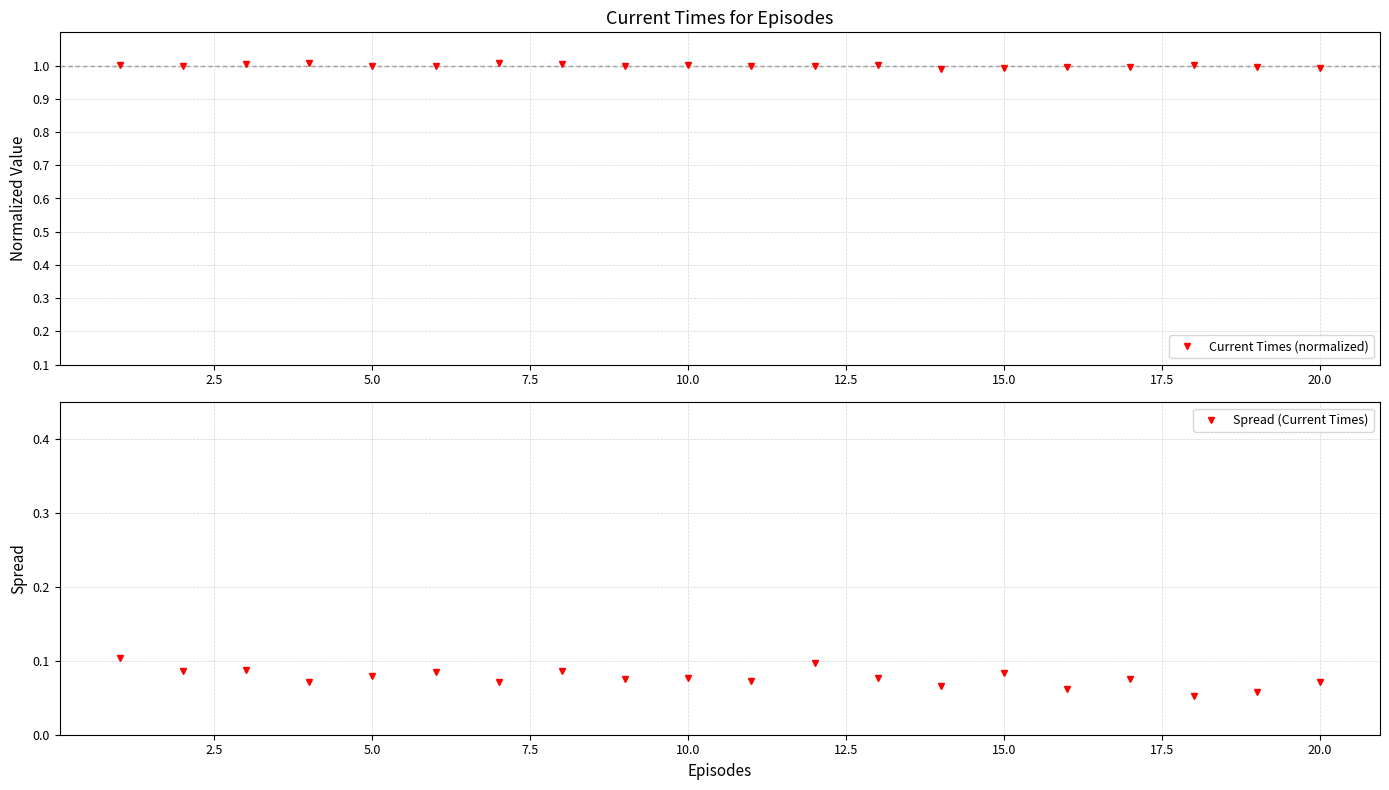

True or false: Current Times (normalized) has more than 2 points higher than both neighbors.

True